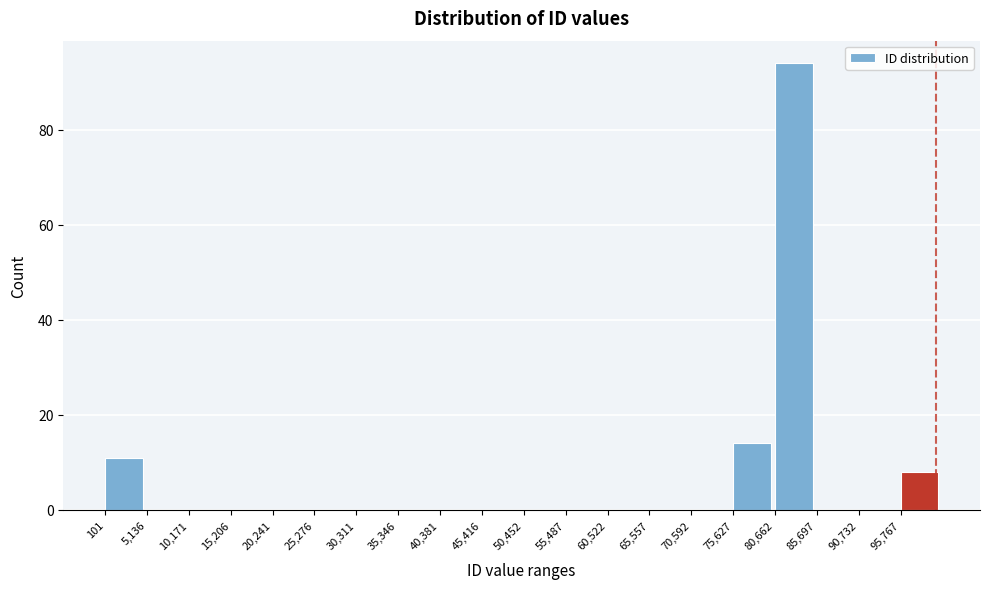

Over which range of the x-axis is the bar tallest?

81000 to 86000